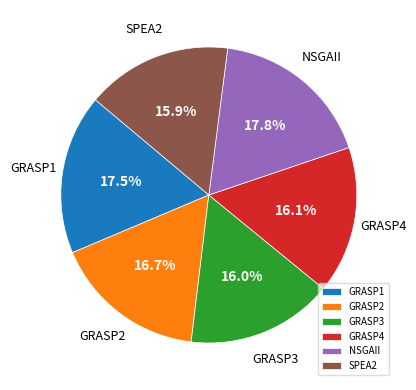

Do GRASP1 and GRASP4 together represent more than half of the pie?

No